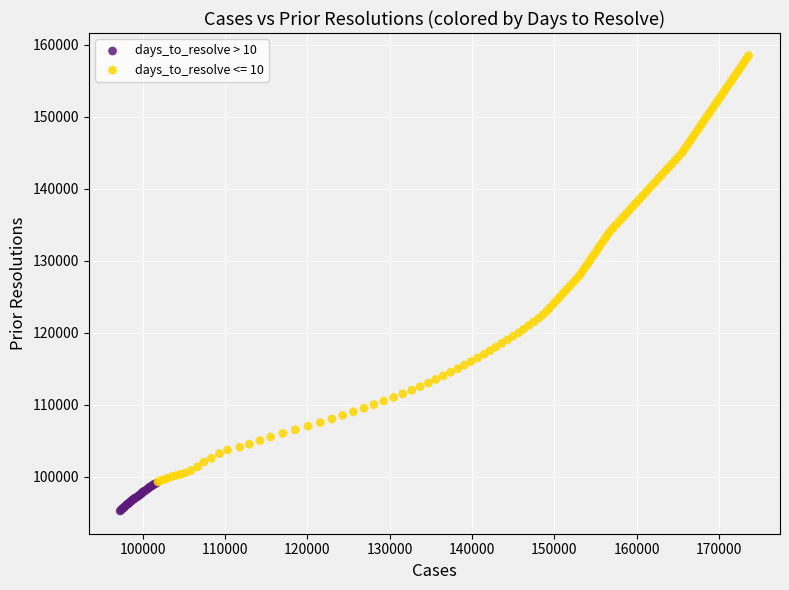

Which series has the largest Y range (max minus min)?

days_to_resolve <= 10